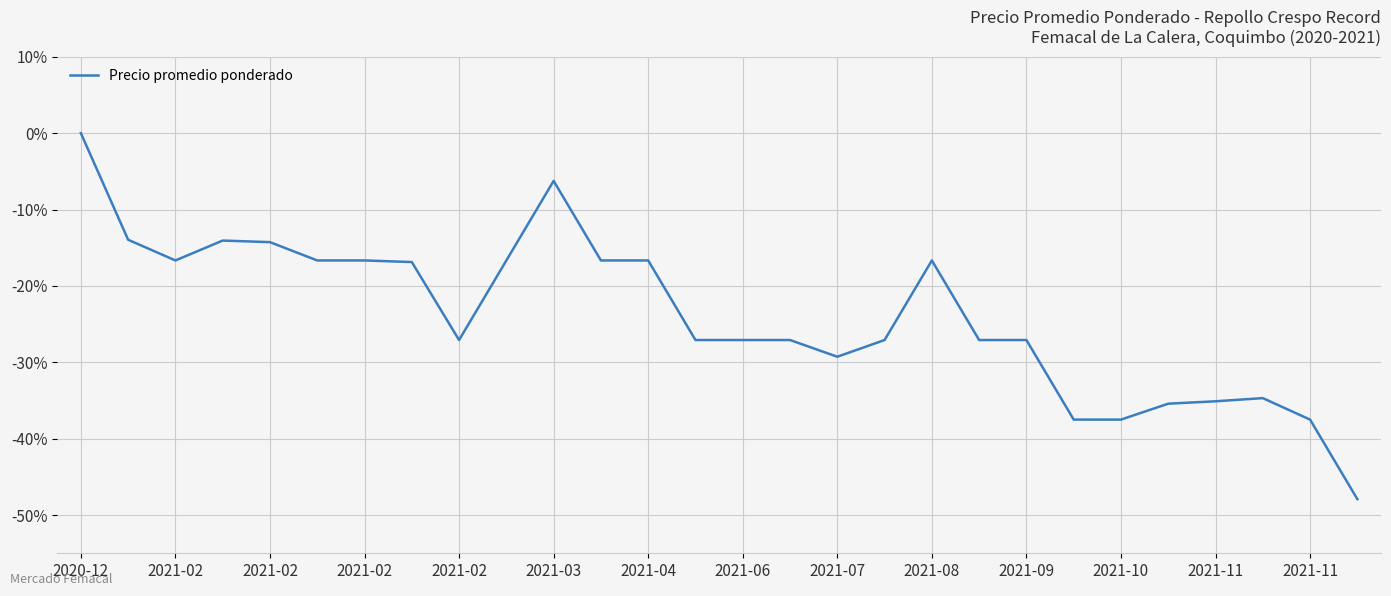

How many lines are shown in the chart?

1